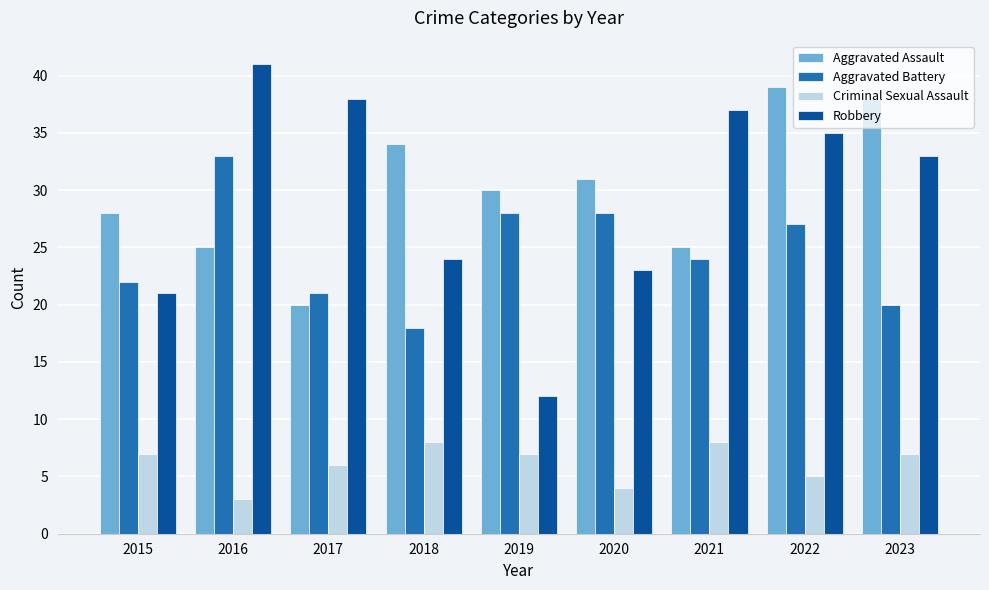

What is the sum of the Criminal Sexual Assault values at 2021 and 2020?

12